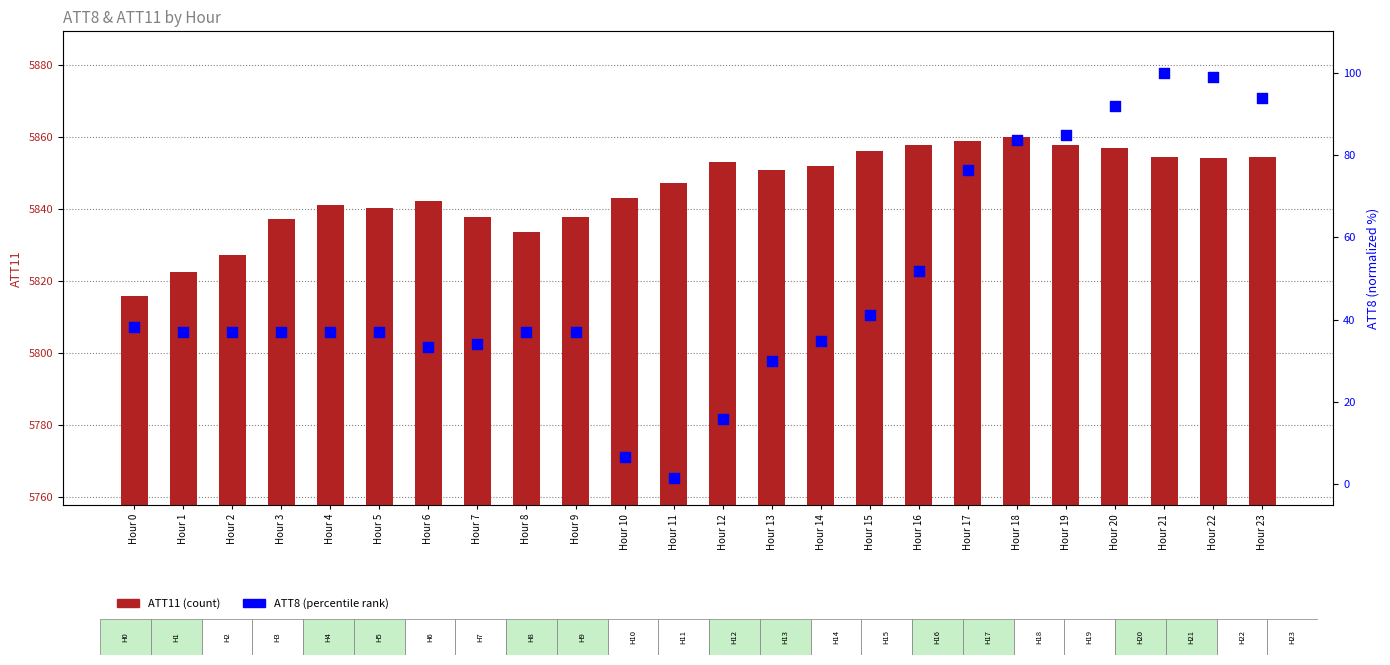

Which series reaches the maximum Y coordinate?

ATT11 (count)